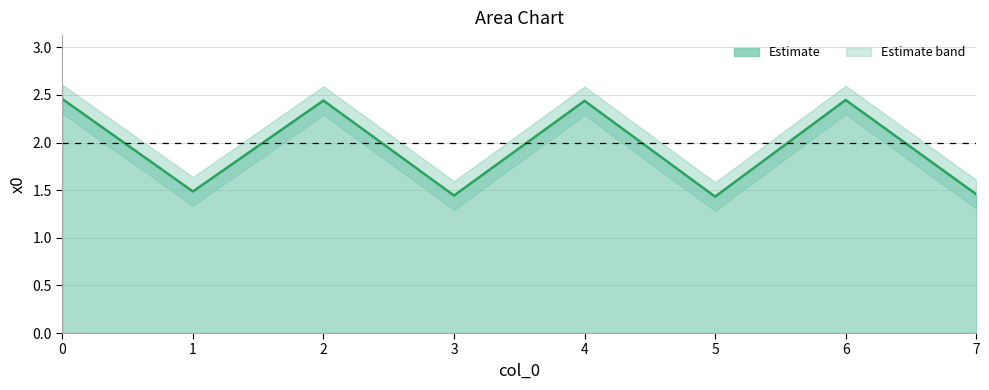

How many interior local peaks (higher than both neighbors) does the data have?

3